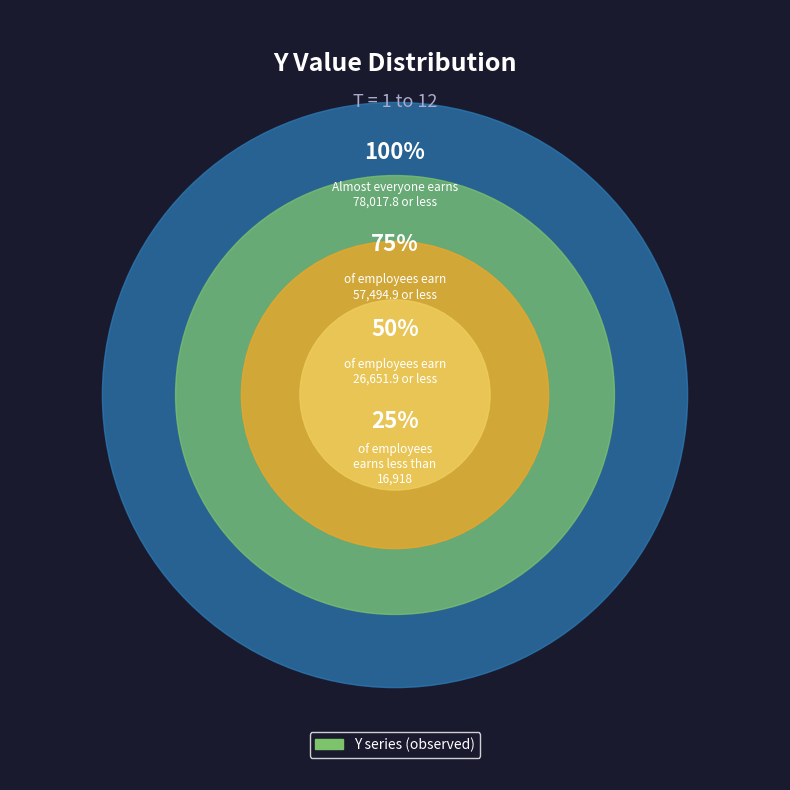

Is there a majority slice in this chart?

No